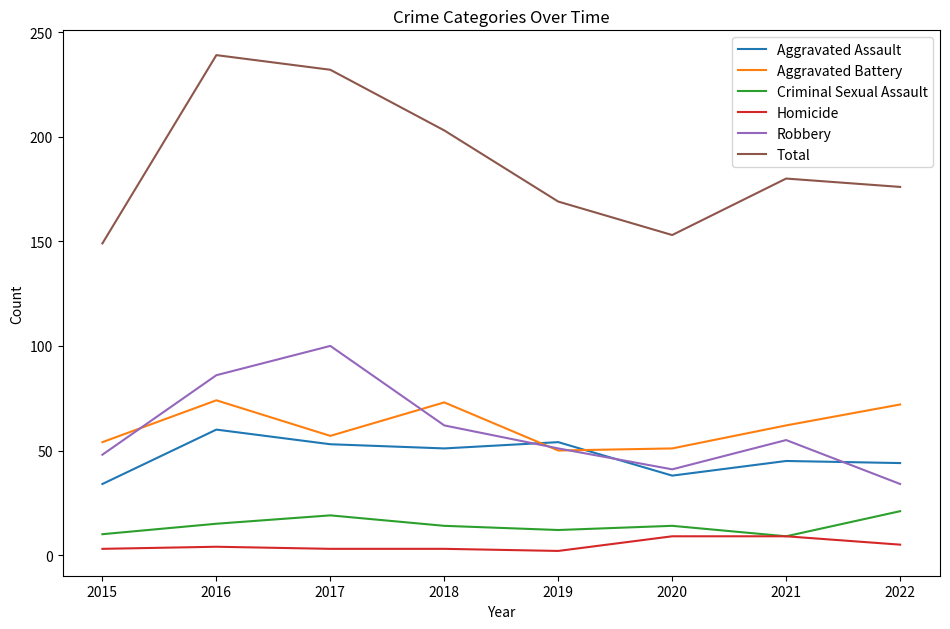

True or false: Aggravated Battery and Total intersect in this chart.

False